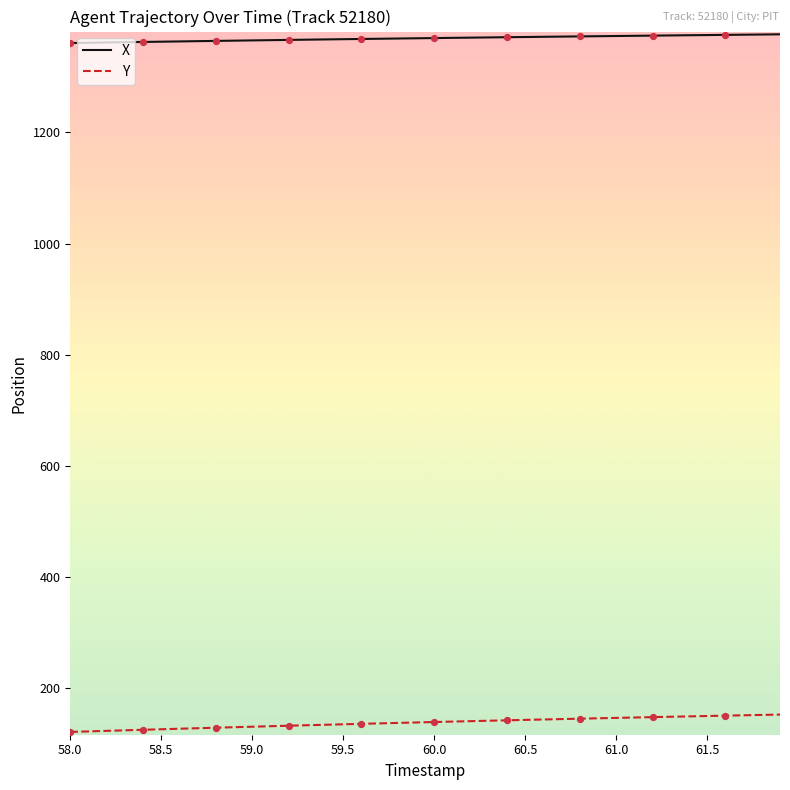

What are all the series names shown in the legend?

X, Y